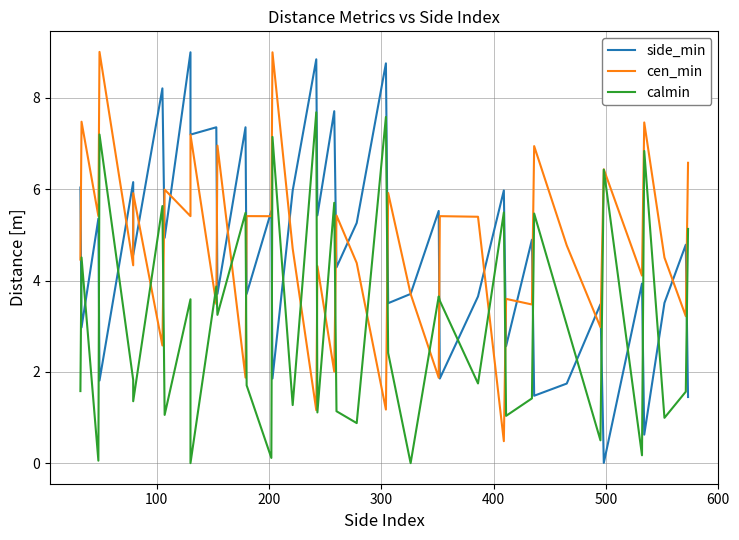

What are all the series names shown in the legend?

side_min, cen_min, calmin